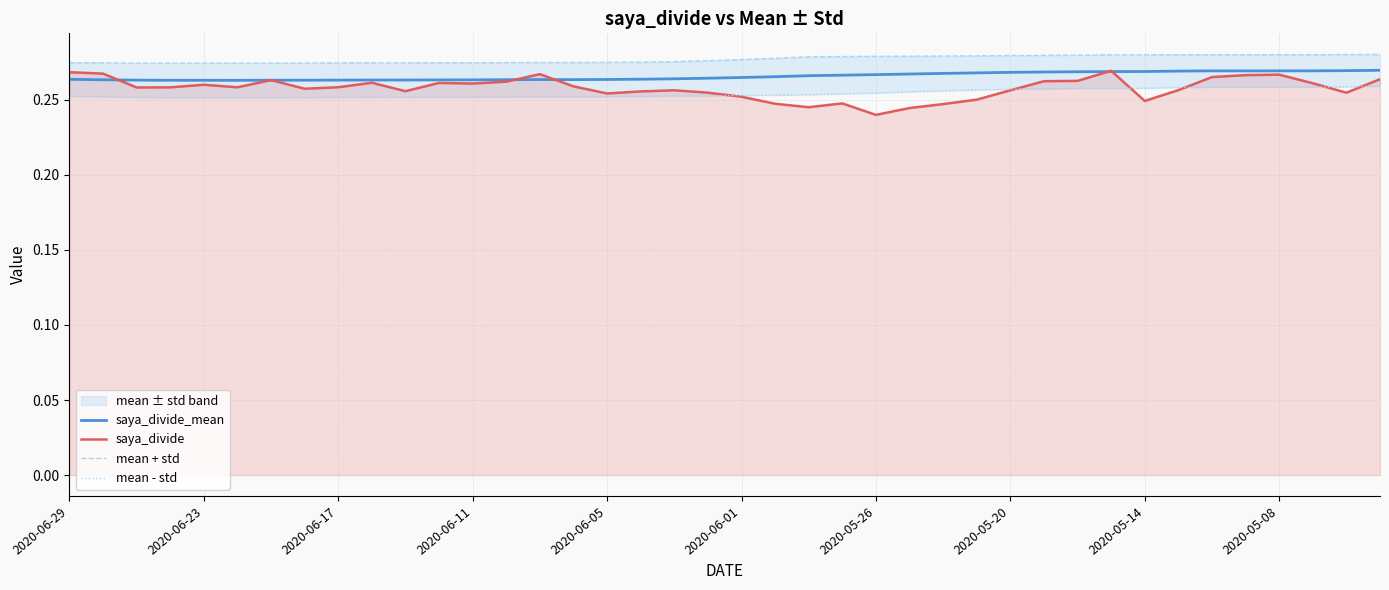

True or false: saya_divide_mean has a value of 0.4 at 2020-06-17.

False